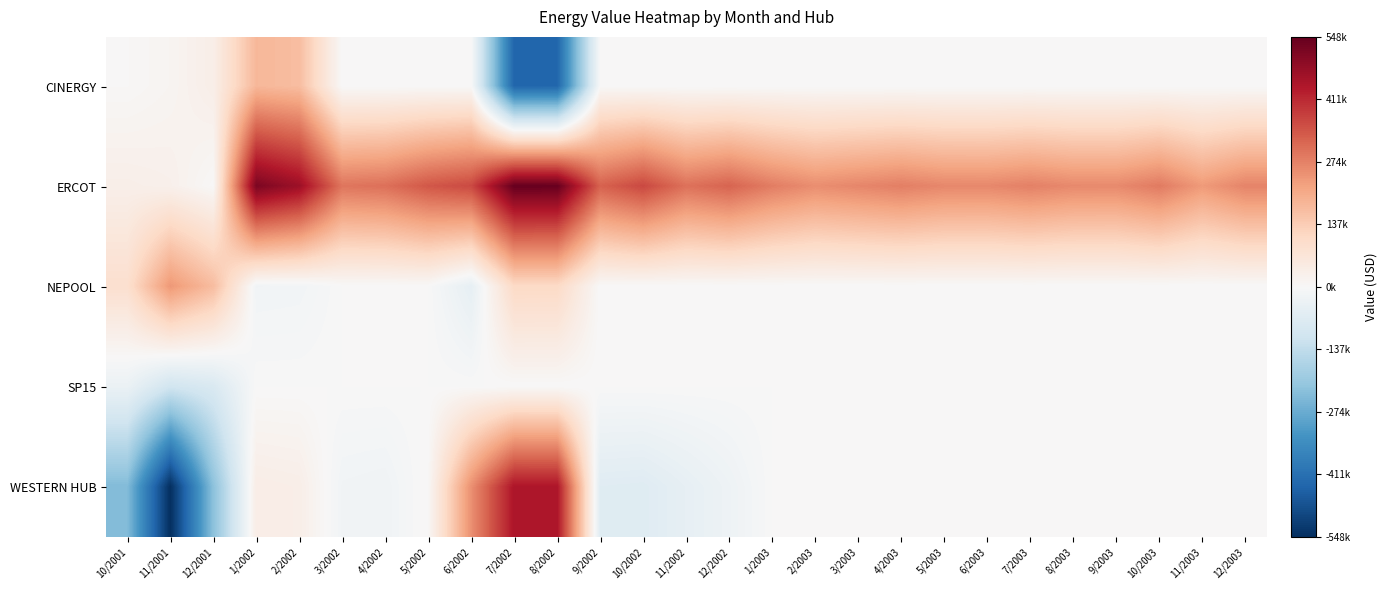

Rank the series at 7/2003 from lowest to highest value.

CINERGY, NEPOOL, SP15, WESTERN HUB, ERCOT